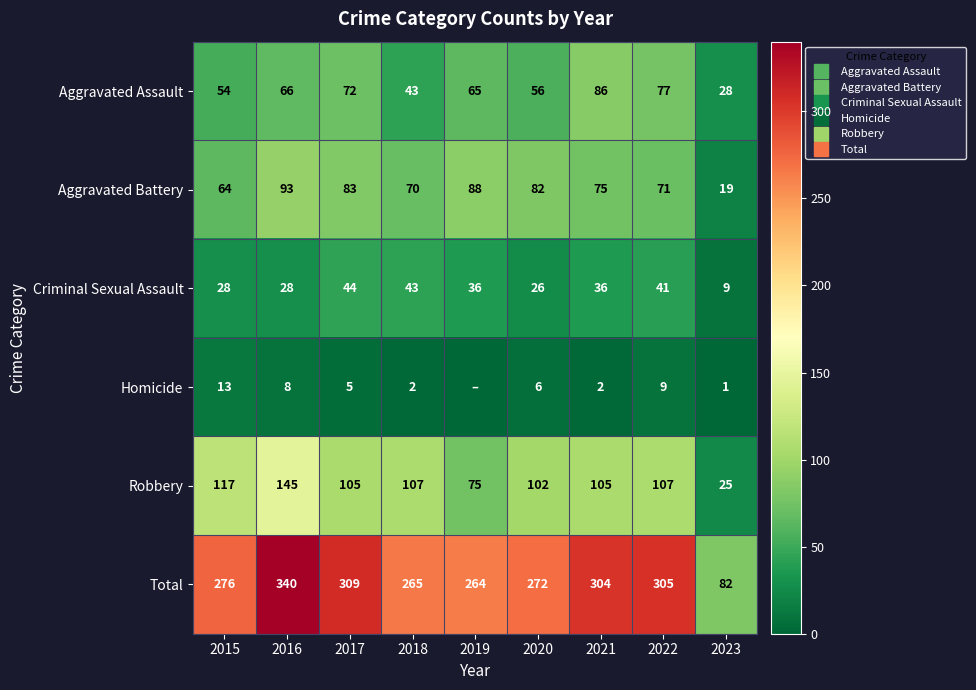

At which label does Total reach its minimum?

2023